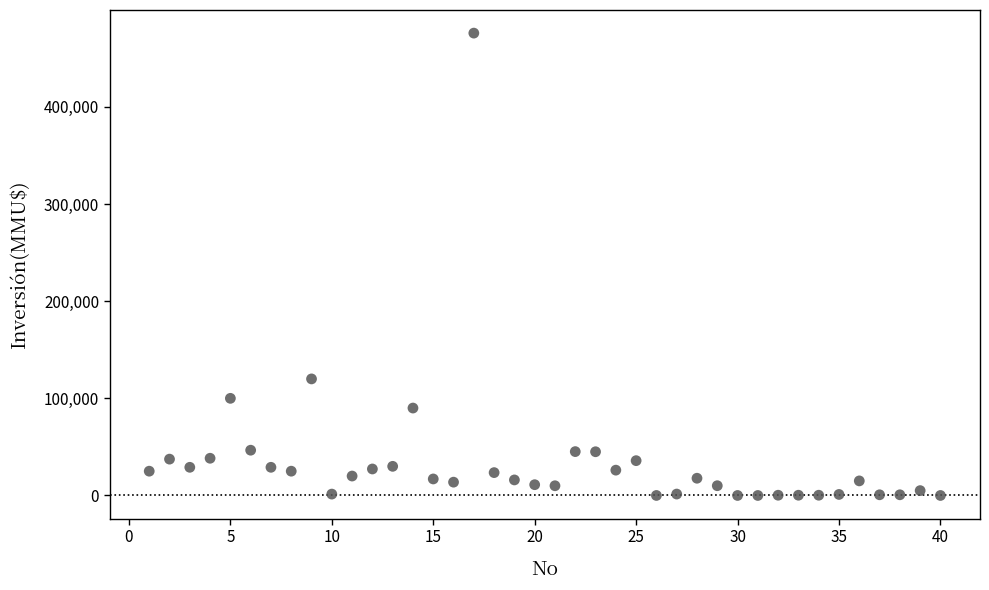

What Y value in the scatter plot is closest to 238000?

120000